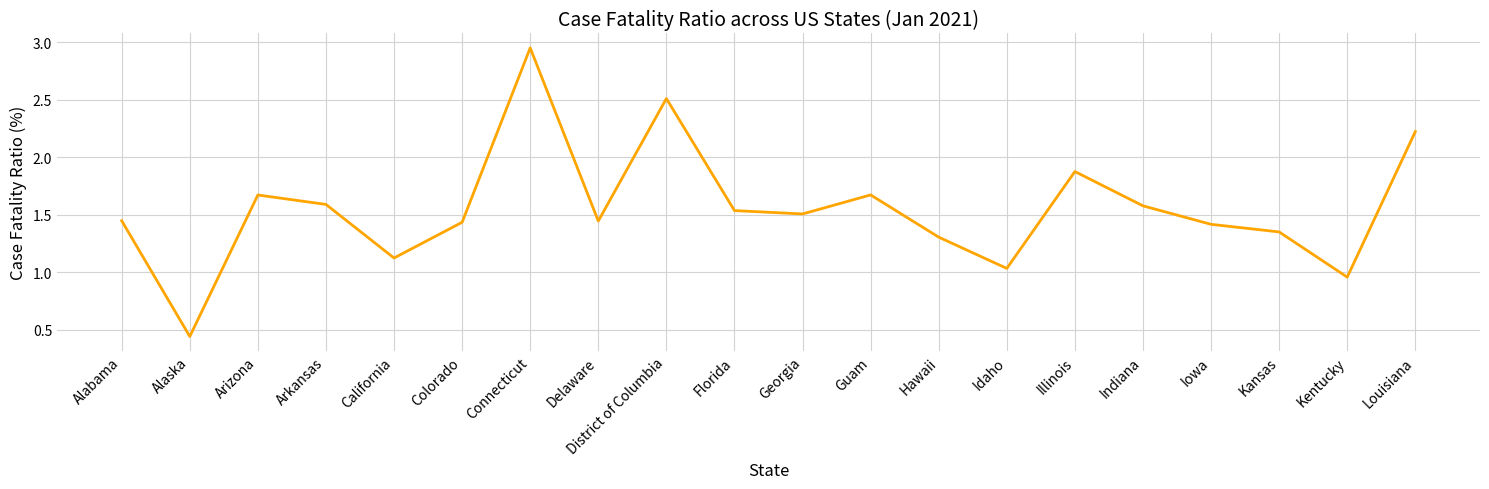

What position from the right is Idaho?

7